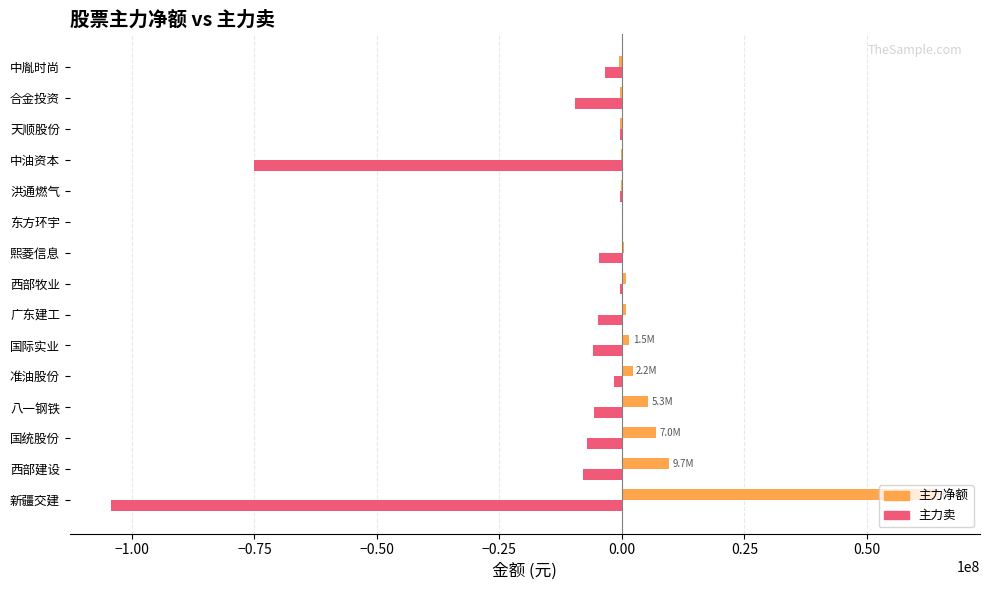

Which series has the largest total across all categories?

主力净额